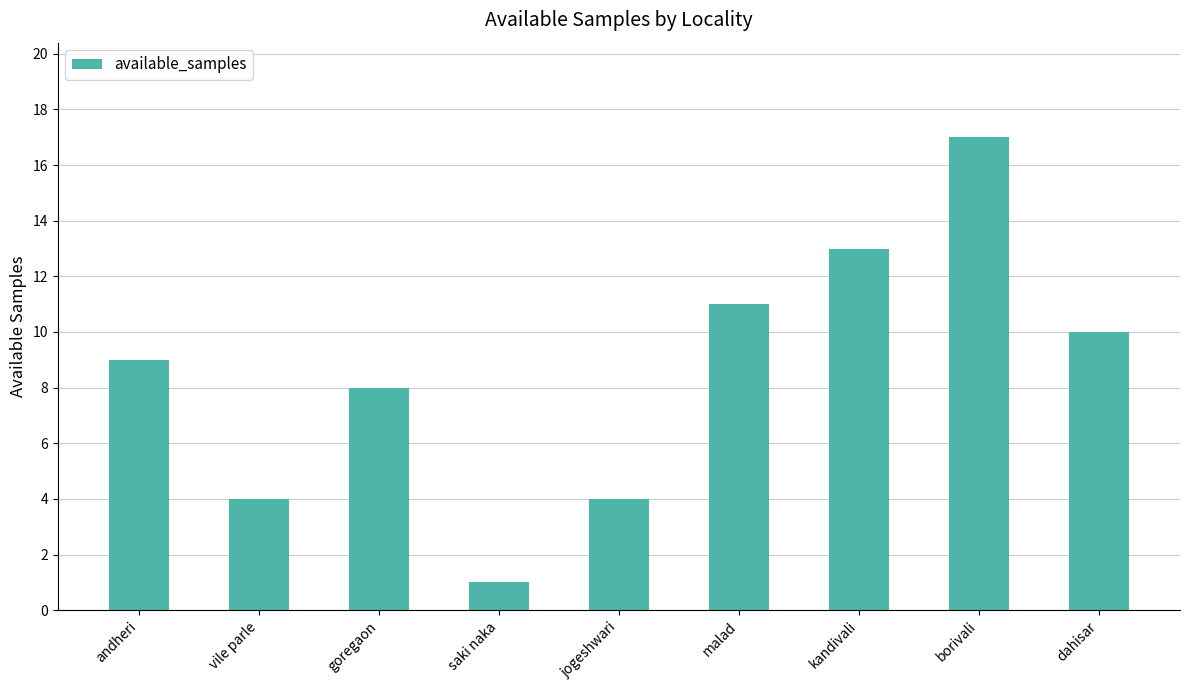

True or false: the data shows 4 at vile parle.

True